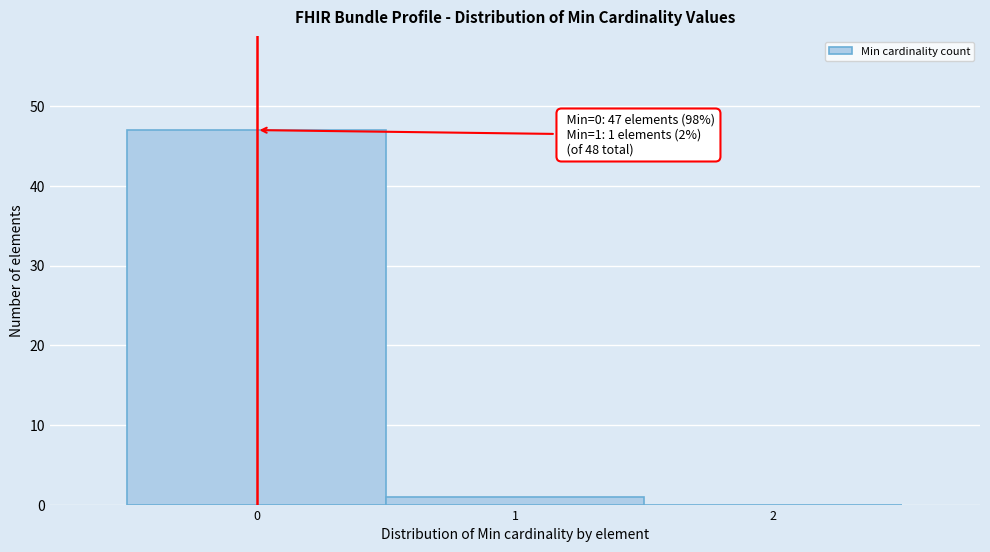

Which range on the x-axis has the tallest bar?

-0.5 to 0.5